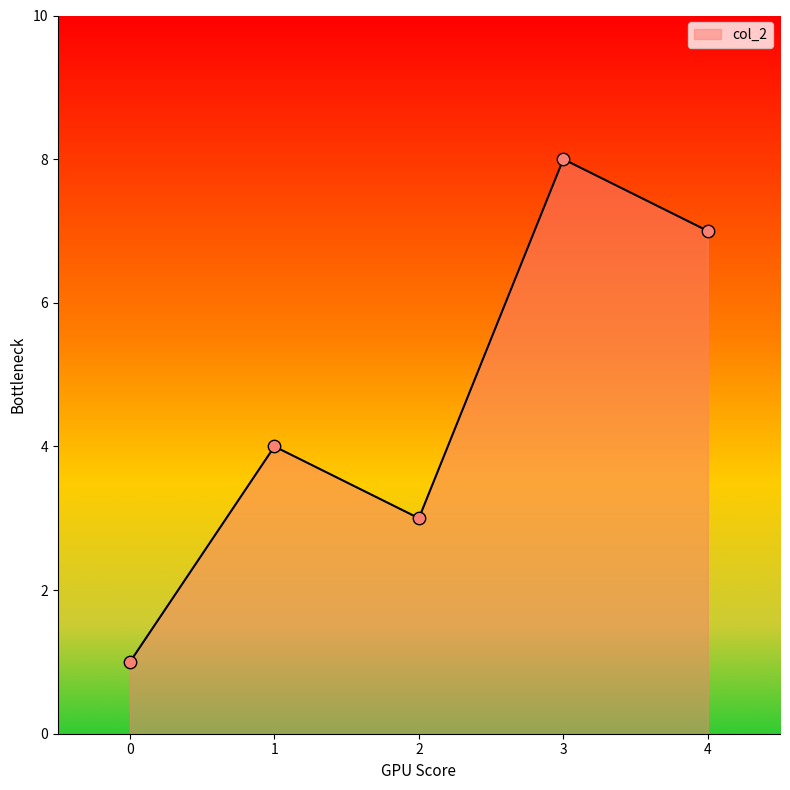

Between 1 and 2, which is larger?

1